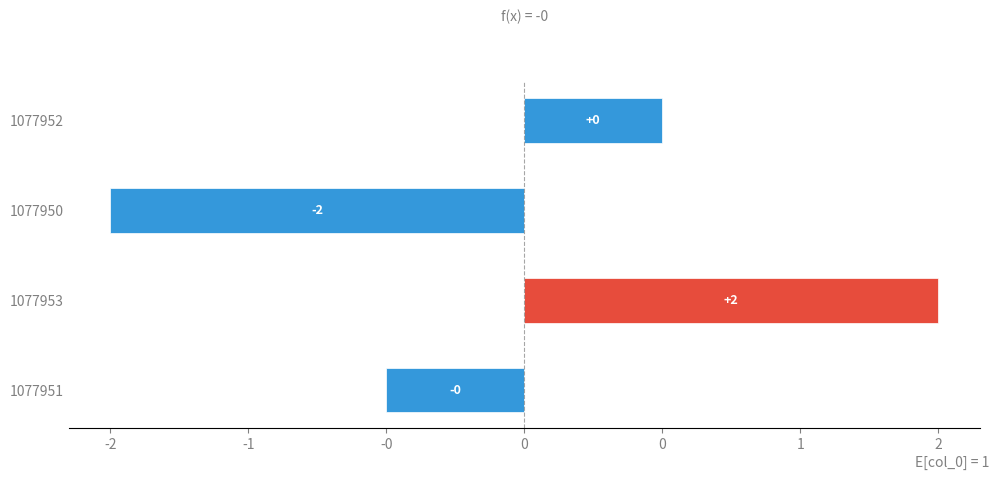

Count the values in the range 0 to 1.

1